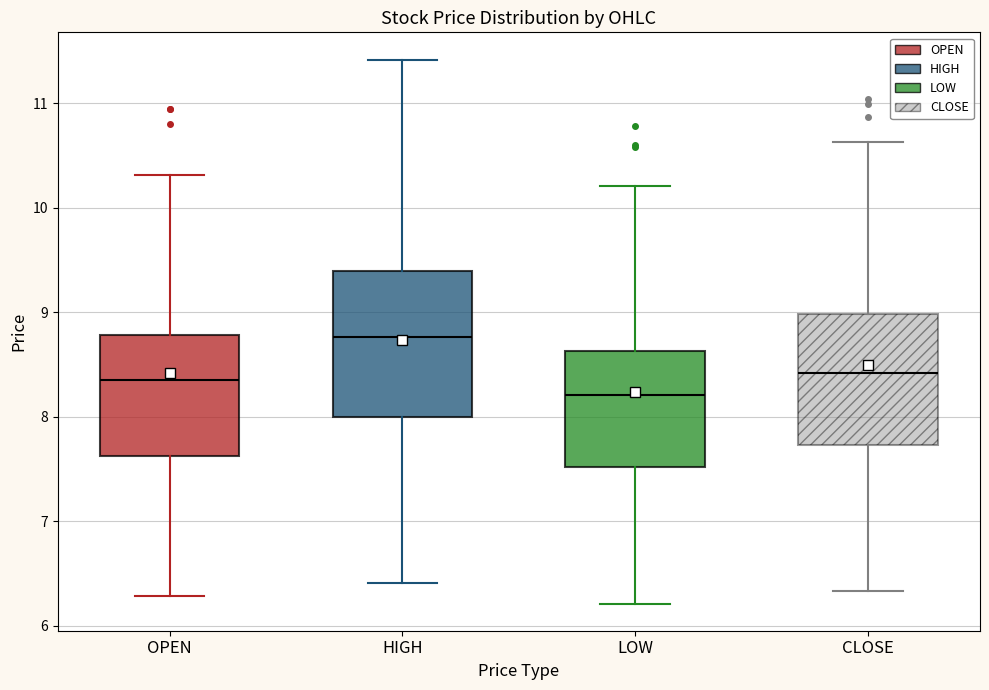

Reading left to right, read every box against the y-axis: the position of its median line, the range the box covers, and the ends of its whiskers. The values are not printed on the chart, so give them approximately, as read against the axis.

OPEN: median 8.4, box 7.6 to 8.8, whiskers 6.3 to 10.3
HIGH: median 8.8, box 8.0 to 9.4, whiskers 6.4 to 11.4
LOW: median 8.2, box 7.5 to 8.6, whiskers 6.2 to 10.2
CLOSE: median 8.4, box 7.7 to 9.0, whiskers 6.3 to 10.6